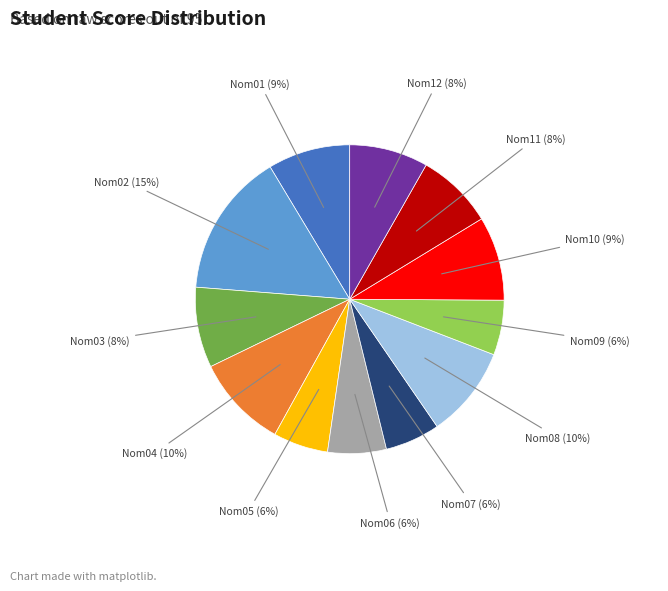

To the nearest percent, what is the average slice percentage?

8%